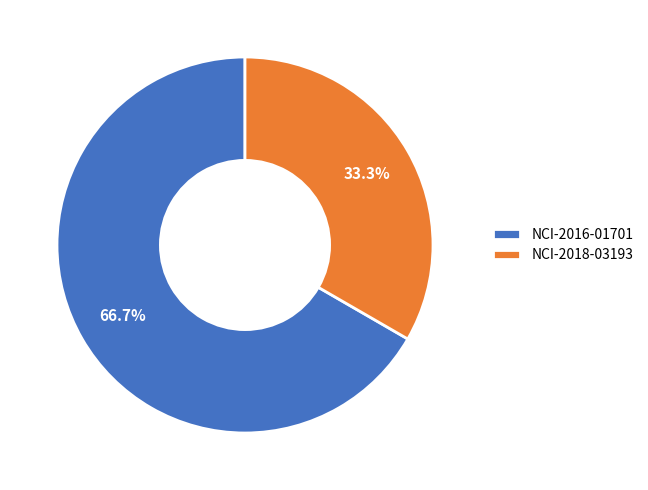

To the nearest percent, what portion does NCI-2016-01701 represent?

67%